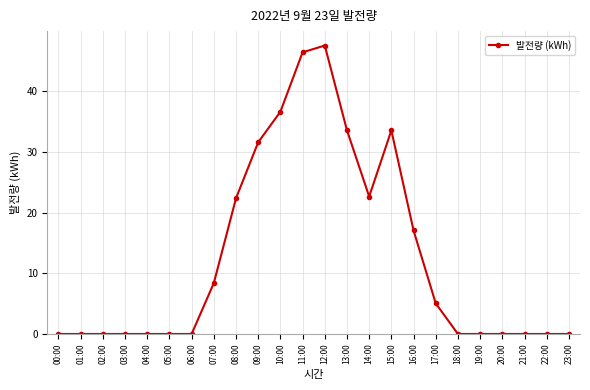

What is the change in value from 11:00 to 21:00?

-46.4